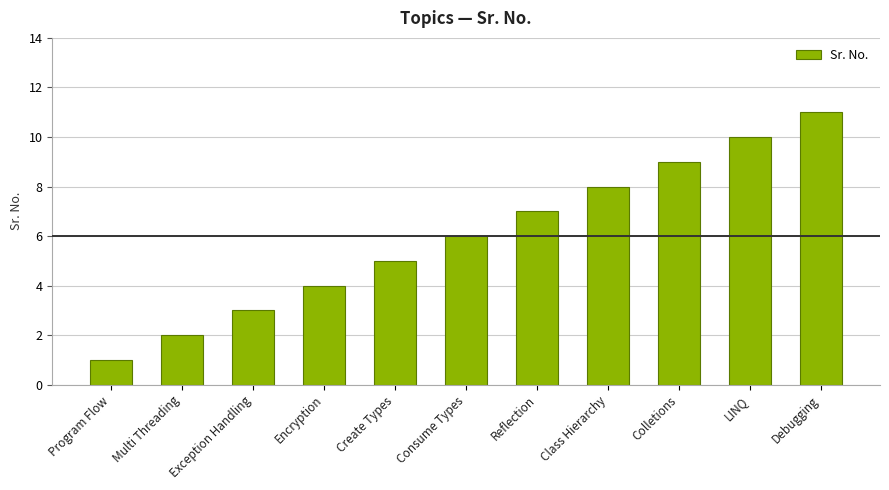

Where is the data nearest to the value 6?

Consume Types